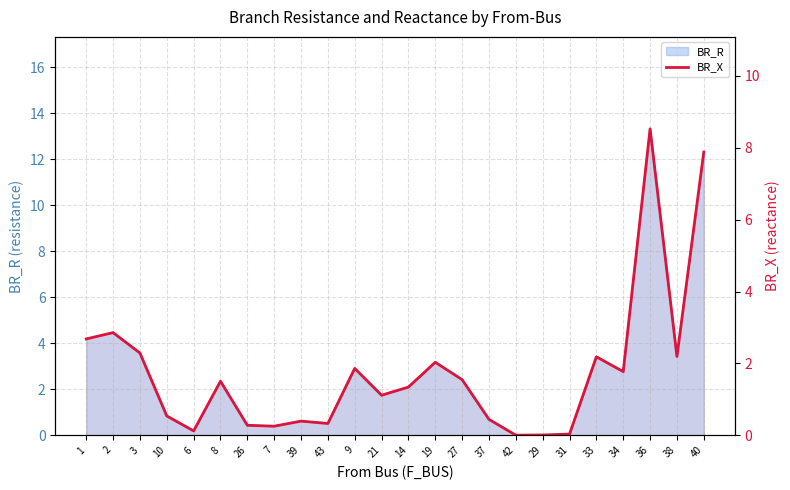

Which category has the highest value across all series?

36